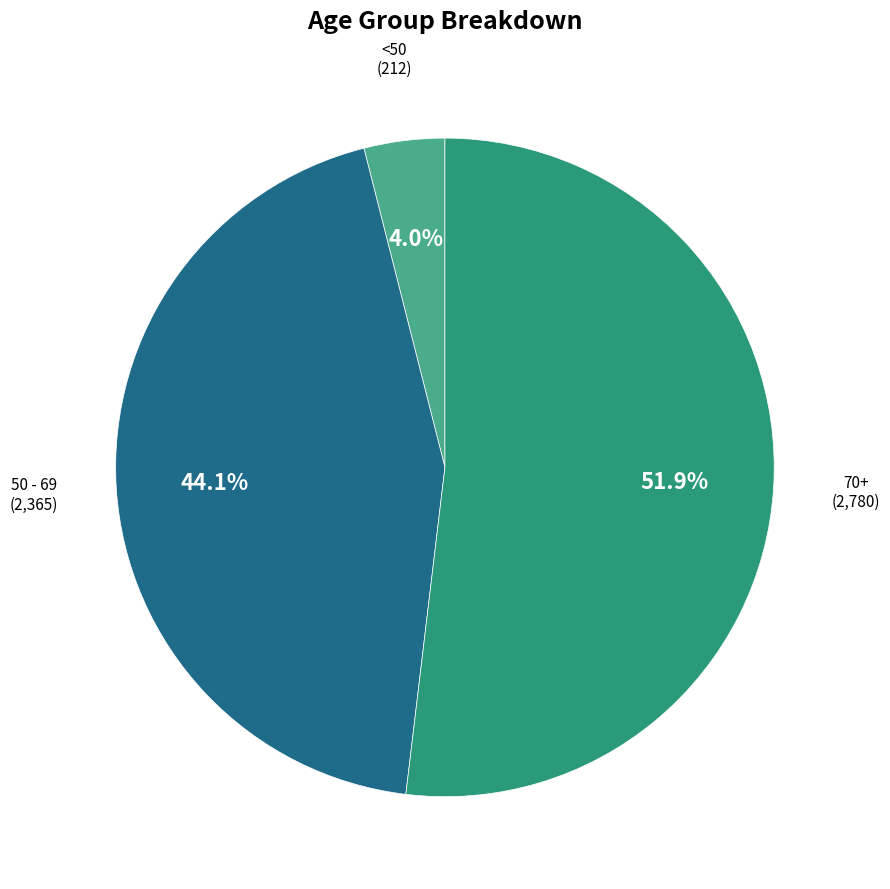

Is there any slice that represents more than half of the pie?

Yes